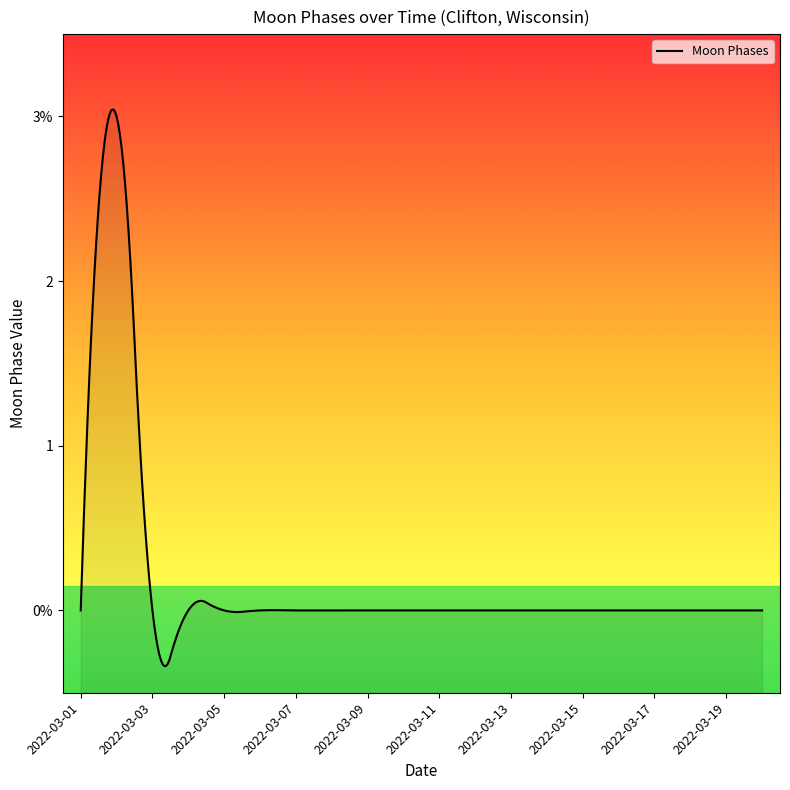

What is the change in value from 2022-03-02 to 2022-03-16?

-3